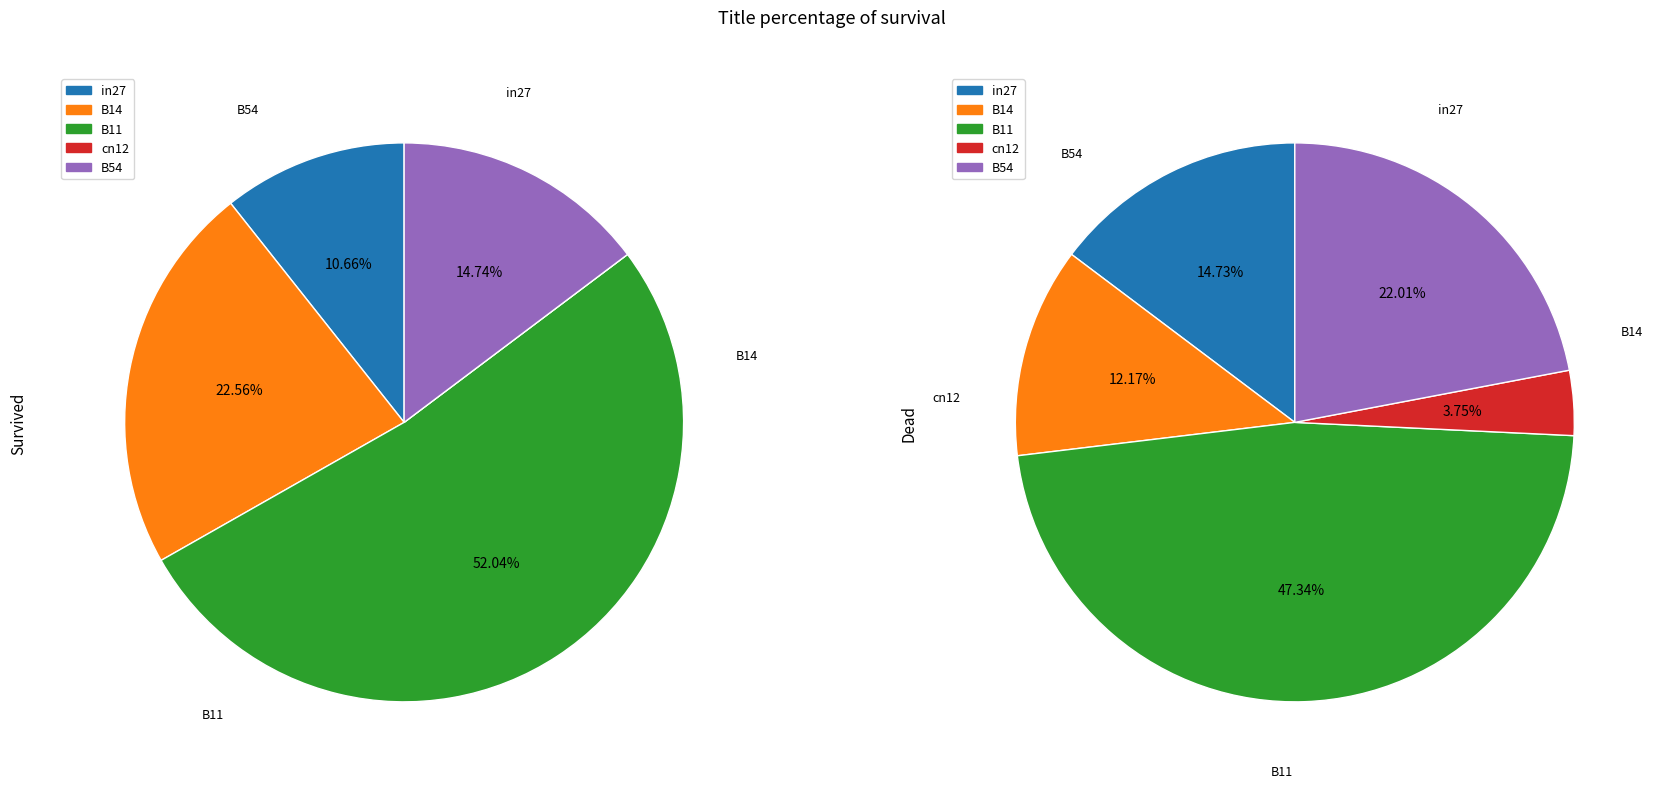

True or false: cn12 accounts for 4% of the total.

True